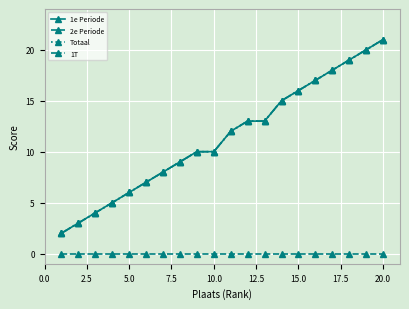

True or false: Totaal and 1e Periode cross at least once.

False